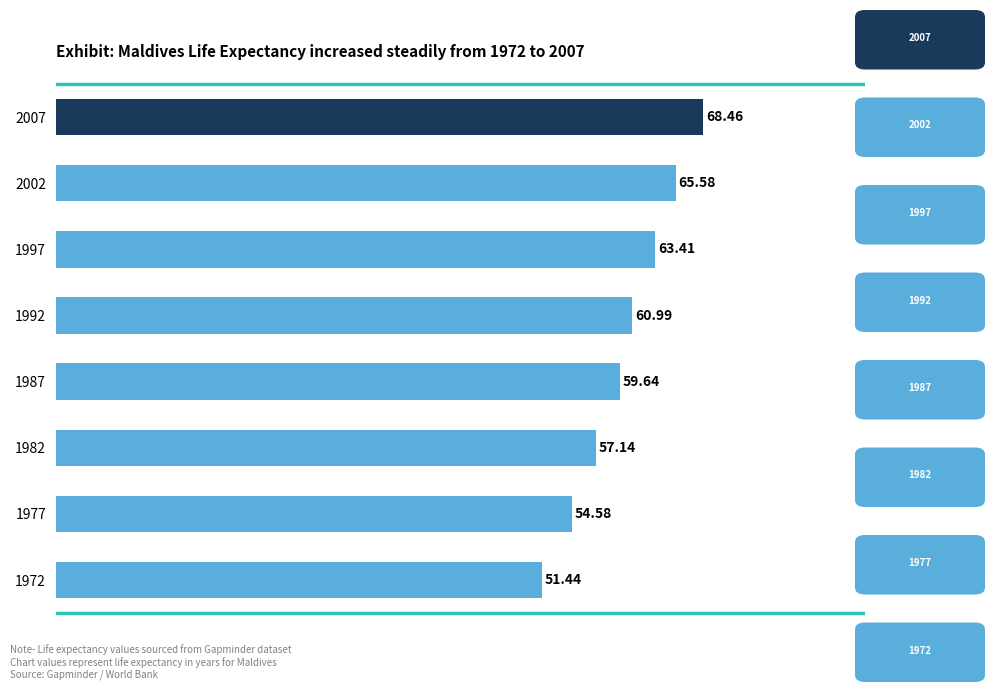

List the labels in order of value, smallest first.

1972, 1977, 1982, 1987, 1992, 1997, 2002, 2007